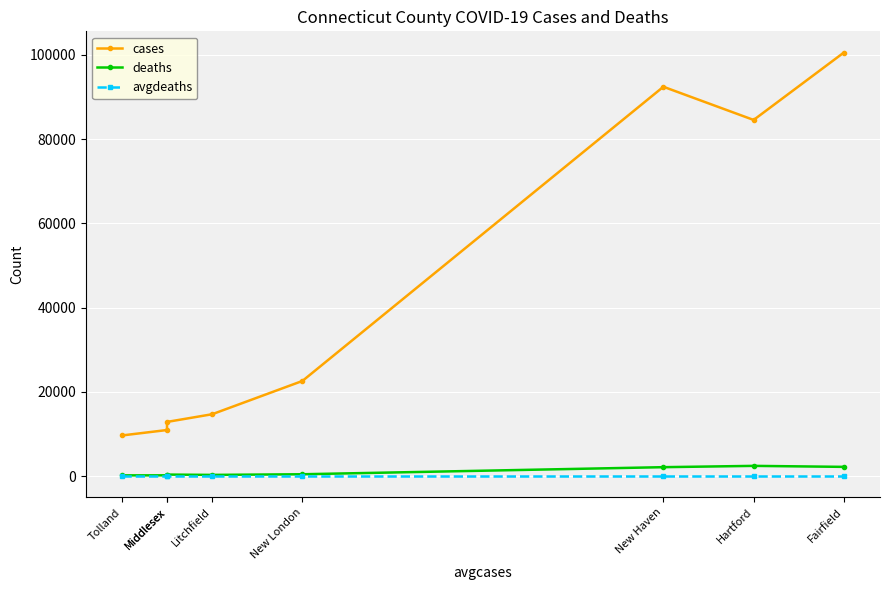

In deaths, how many points are higher than both neighbors (excluding endpoints)?

2